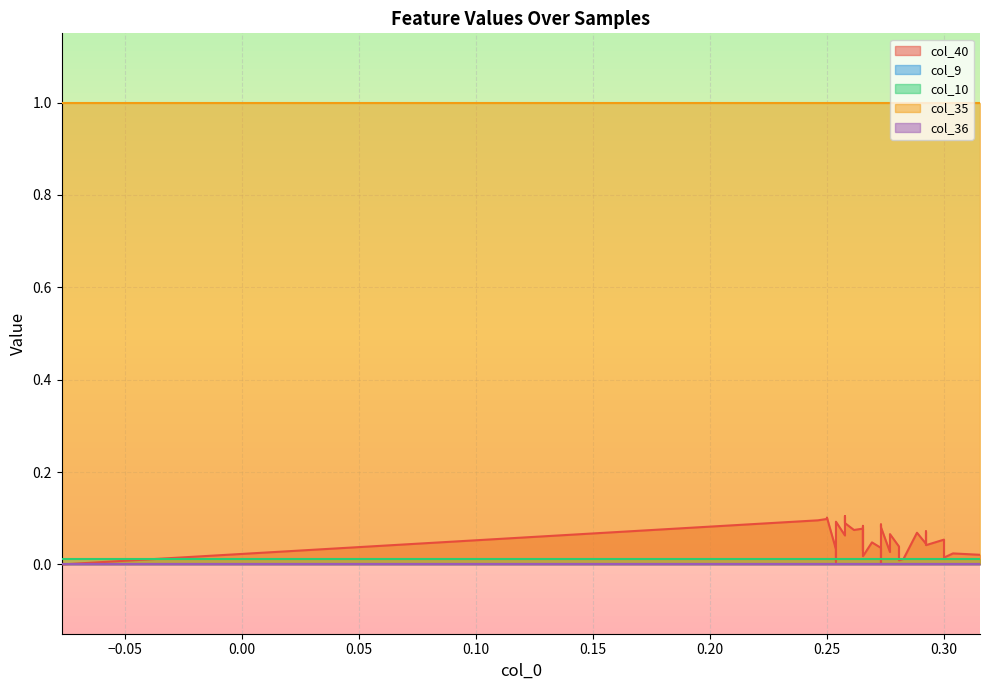

Reading left to right, transcribe all the data shown in this chart.

col_40: 0.0	0.0	0.0	0.0	0.0	0.0	0.0	0.0	0.0	0.0	0.0	0.0	0.0	0.0	0.0	0.0	0.0	0.1	0.1	0.1	0.1	0.1	0.1	0.1	0.1	0.1	0.1	0.1	0.1	0.1	0.1	0.1	0.1	0.1	0.1	0.1
col_9: 0.0	0.0	0.0	0.0	0.0	0.0	0.0	0.0	0.0	0.0	0.0	0.0	0.0	0.0	0.0	0.0	0.0	0.0	0.0	0.0	0.0	0.0	0.0	0.0	0.0	0.0	0.0	0.0	0.0	0.0	0.0	0.0	0.0	0.0	0.0	0.0
col_10: 0.0	0.0	0.0	0.0	0.0	0.0	0.0	0.0	0.0	0.0	0.0	0.0	0.0	0.0	0.0	0.0	0.0	0.0	0.0	0.0	0.0	0.0	0.0	0.0	0.0	0.0	0.0	0.0	0.0	0.0	0.0	0.0	0.0	0.0	0.0	0.0
col_35: 1.0	1.0	1.0	1.0	1.0	1.0	1.0	1.0	1.0	1.0	1.0	1.0	1.0	1.0	1.0	1.0	1.0	1.0	1.0	1.0	1.0	1.0	1.0	1.0	1.0	1.0	1.0	1.0	1.0	1.0	1.0	1.0	1.0	1.0	1.0	1.0
col_36: 0.0	0.0	0.0	0.0	0.0	0.0	0.0	0.0	0.0	0.0	0.0	0.0	0.0	0.0	0.0	0.0	0.0	0.0	0.0	0.0	0.0	0.0	0.0	0.0	0.0	0.0	0.0	0.0	0.0	0.0	0.0	0.0	0.0	0.0	0.0	0.0